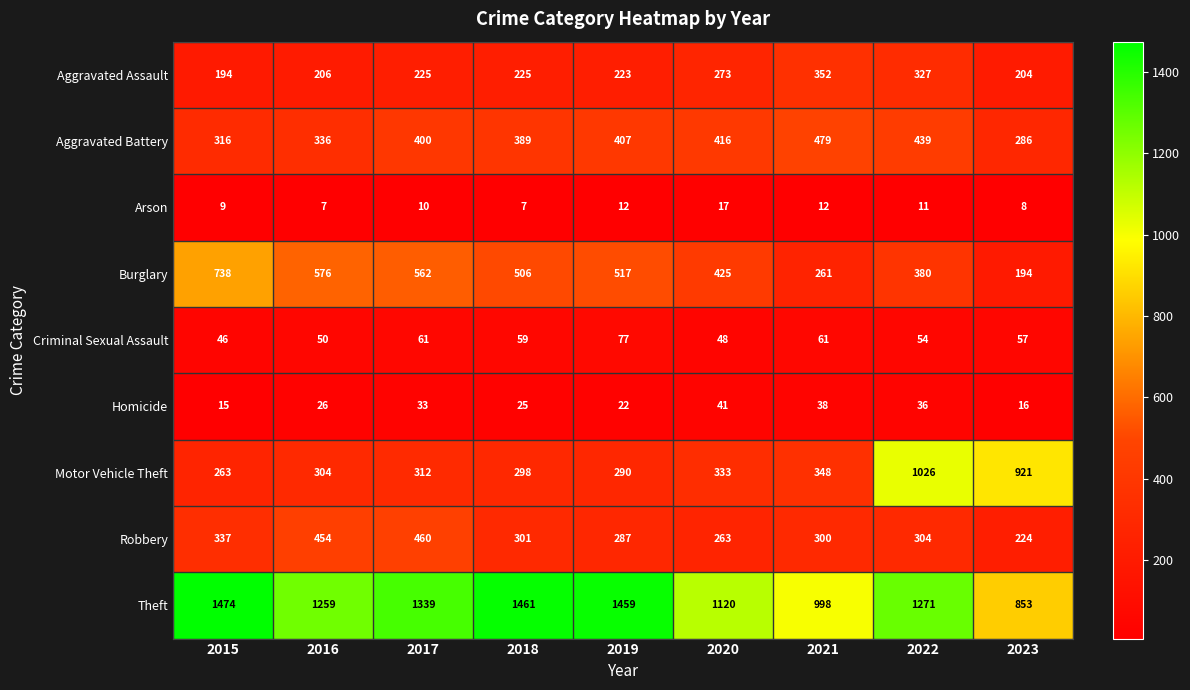

Which series changed the most between 2016 and 2020?

Robbery